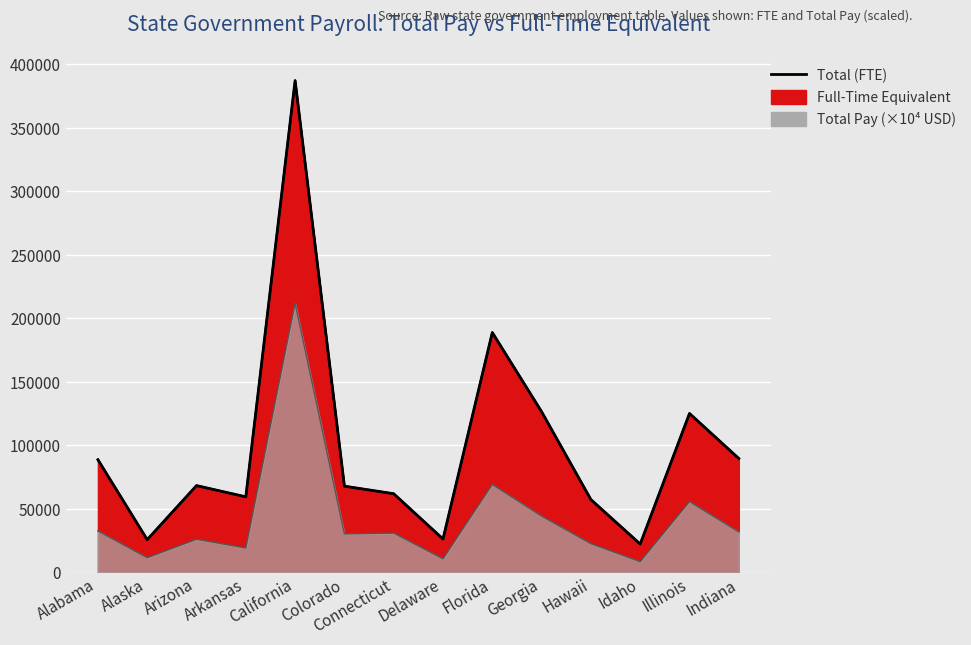

At which category does the data reach its first local peak?

Arizona